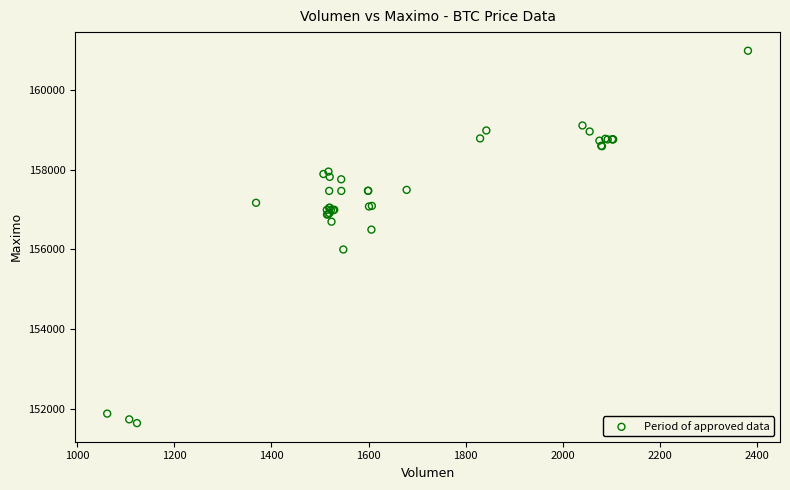

What Y value in the scatter plot is closest to 156316?

156500